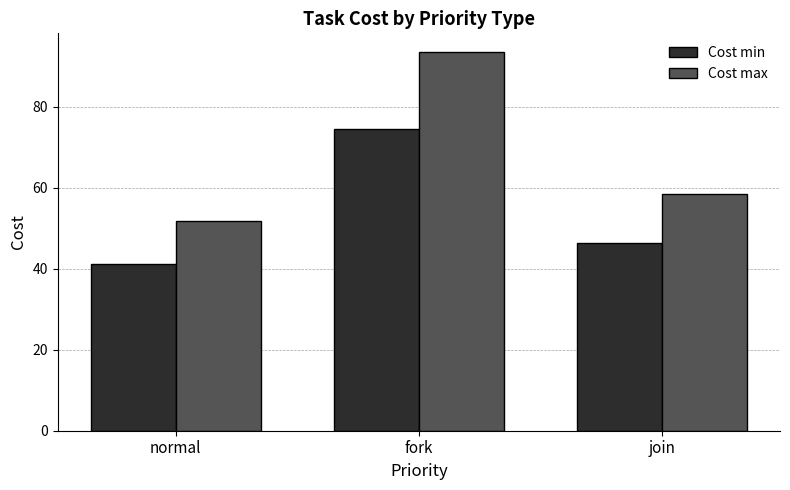

How many values in the Cost max series are below 58?

1